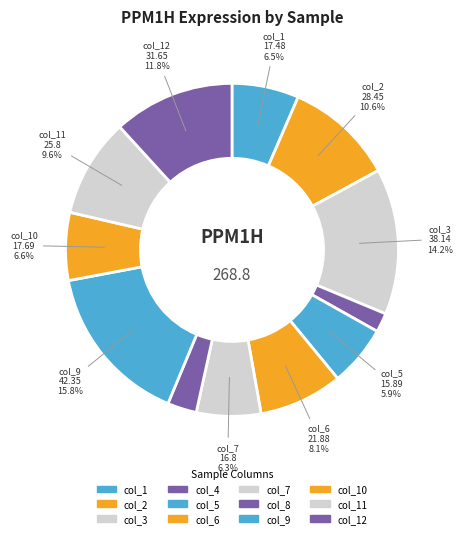

Rank the categories by value from lowest to highest.

col_4, col_8, col_5, col_7, col_1, col_10, col_6, col_11, col_2, col_12, col_3, col_9